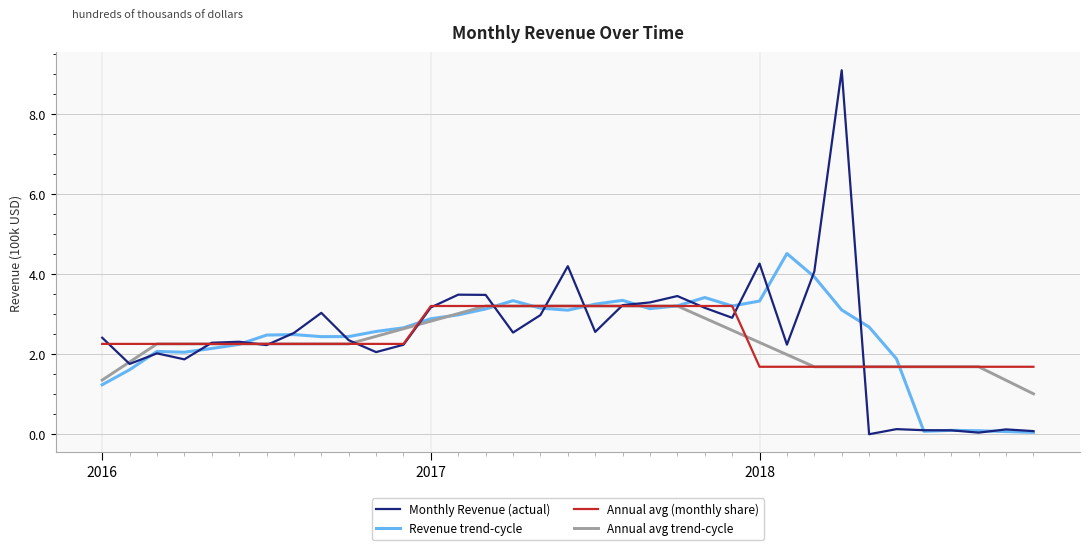

Which series has the largest range (max minus min)?

Monthly Revenue (actual)